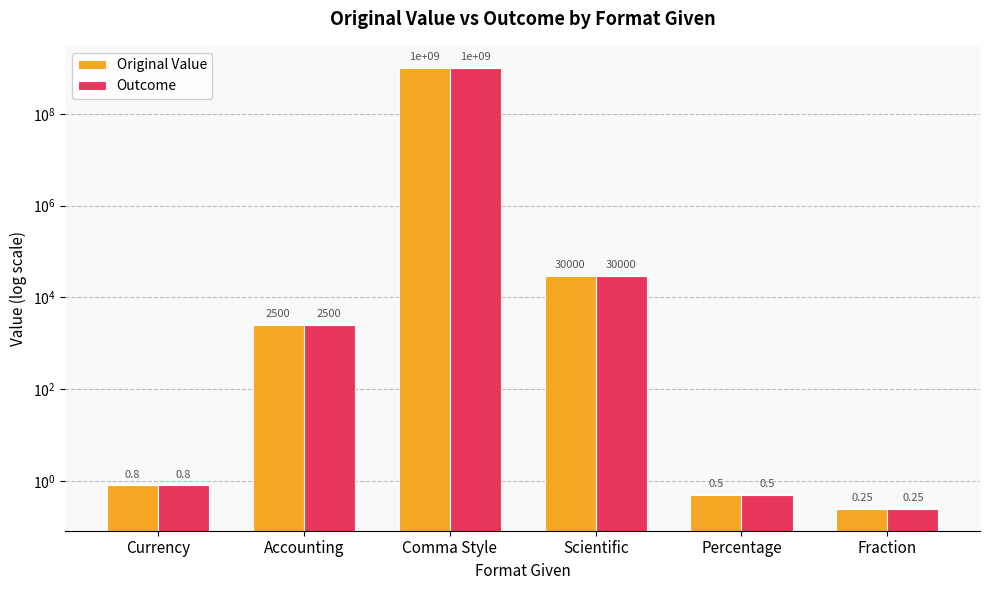

How many bars are there in each group?

2